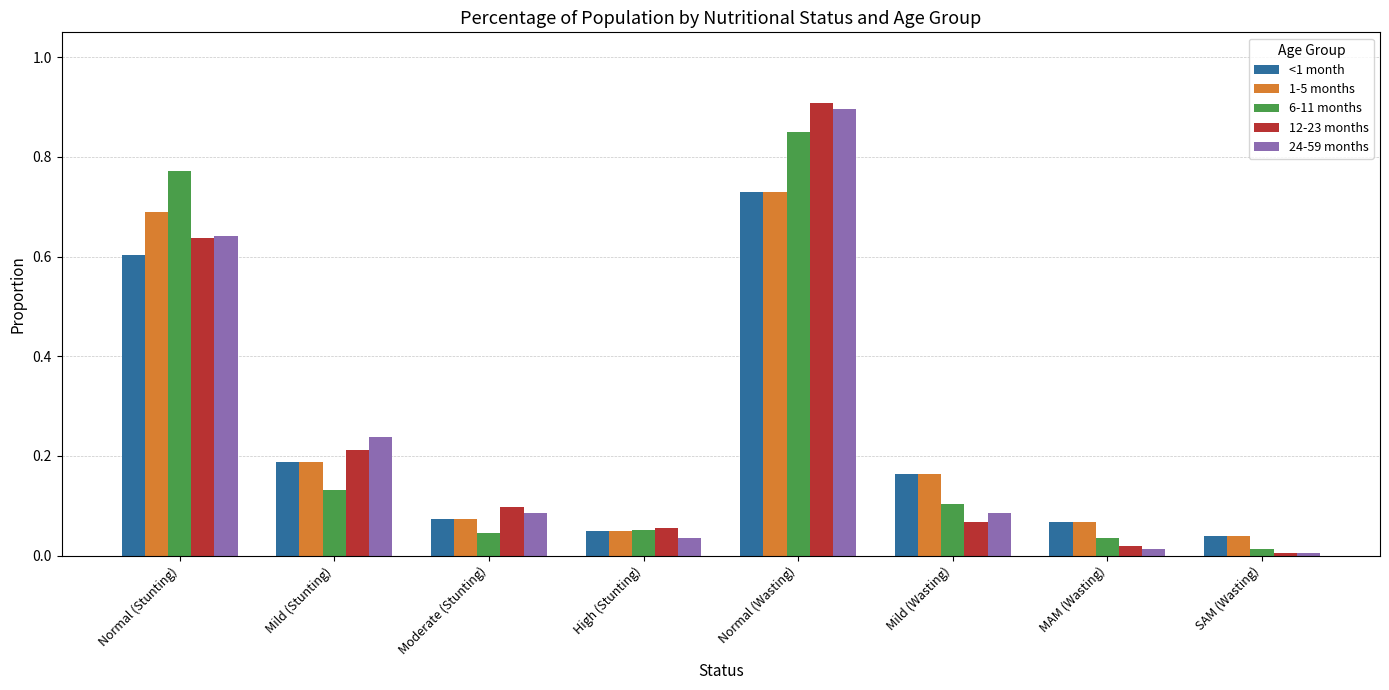

Which series has the largest range (max minus min)?

12-23 months